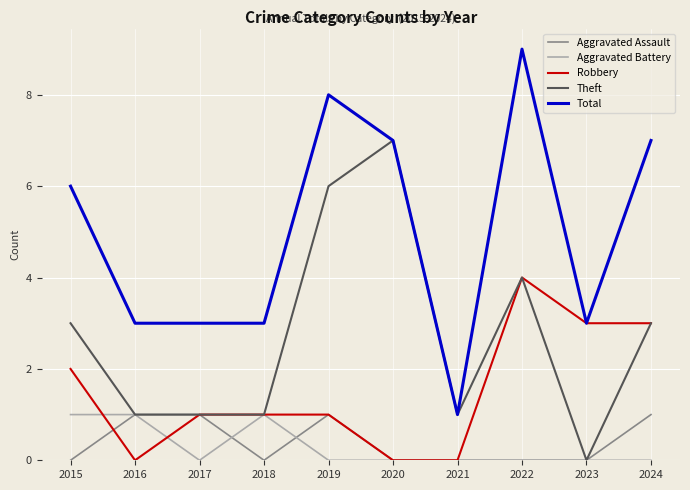

Does the chart have visible grid lines?

Yes